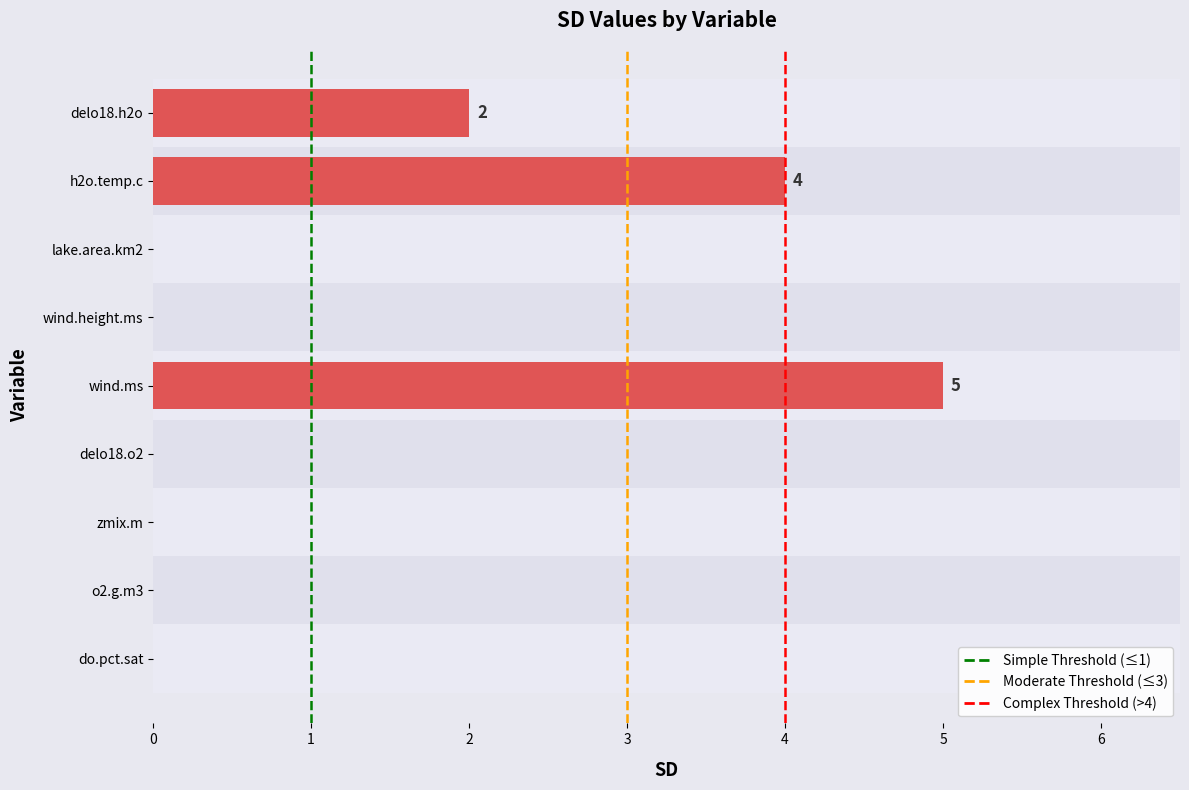

Which has a higher value, h2o.temp.c or lake.area.km2?

h2o.temp.c